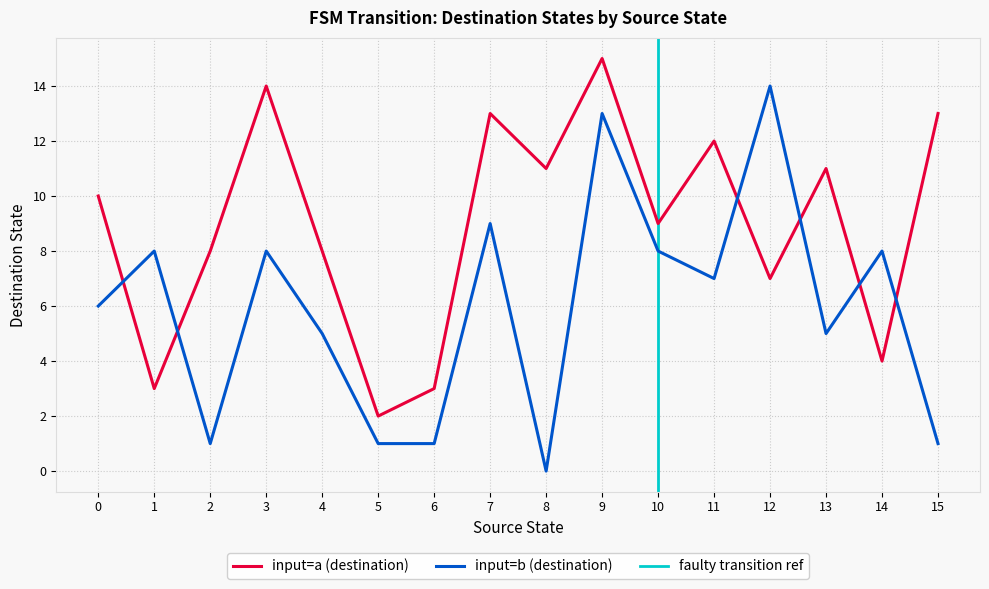

Where do input=b (destination) and input=a (destination) first cross each other?

0 and 1